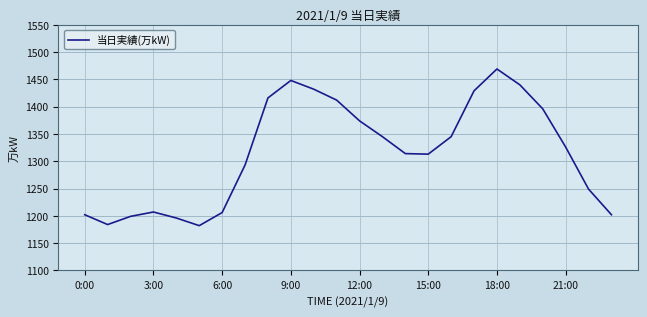

What is the difference between the maximum and minimum values?

287